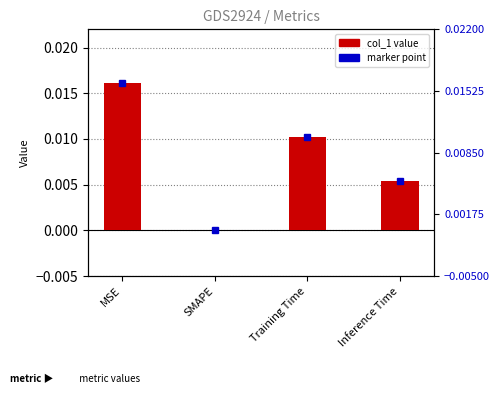

How many distinct data groups are displayed?

1